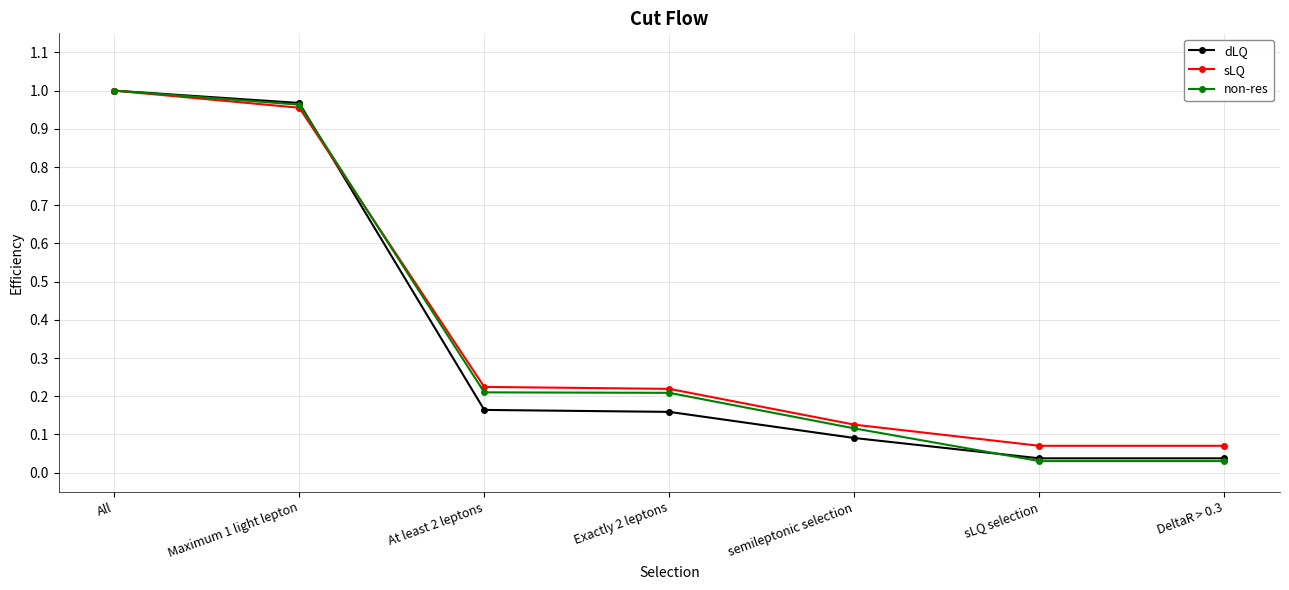

Is it true that sLQ equals 1.7 at All?

False